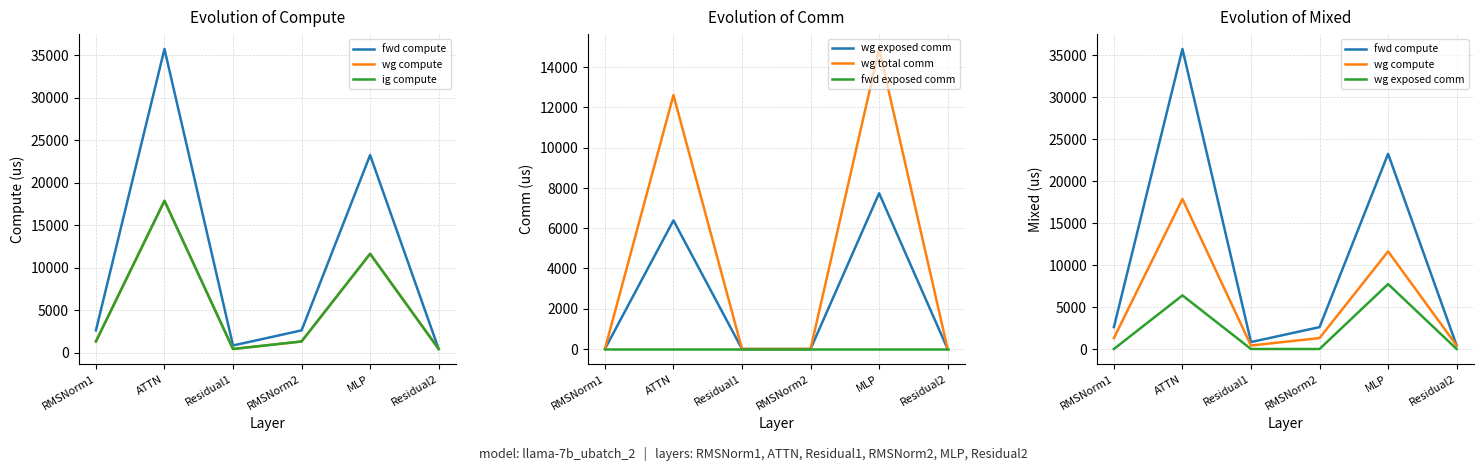

True or false: ig compute and fwd exposed comm intersect in this chart.

False